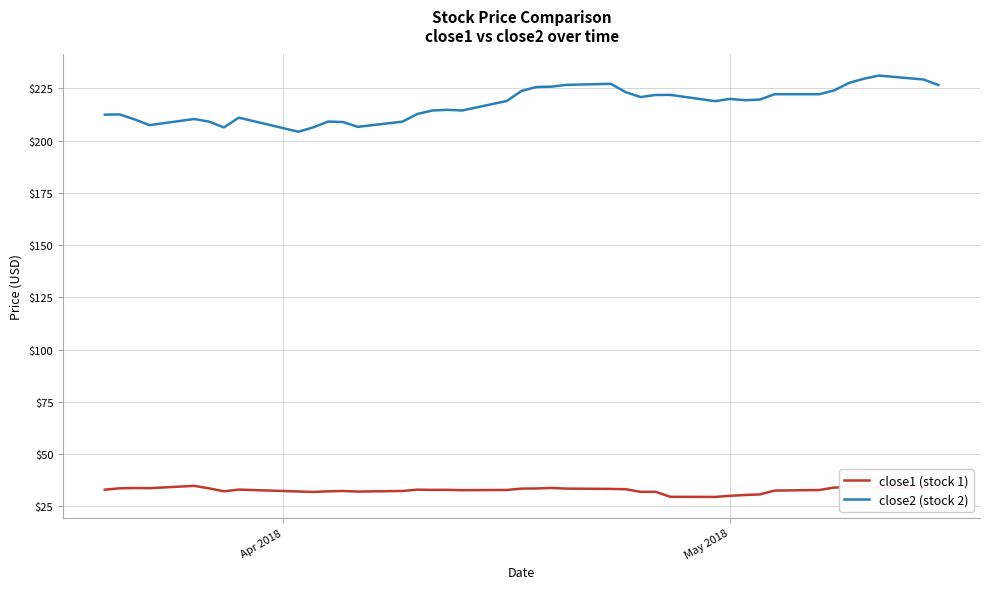

Which series has the largest total across all categories?

close2 (stock 2)